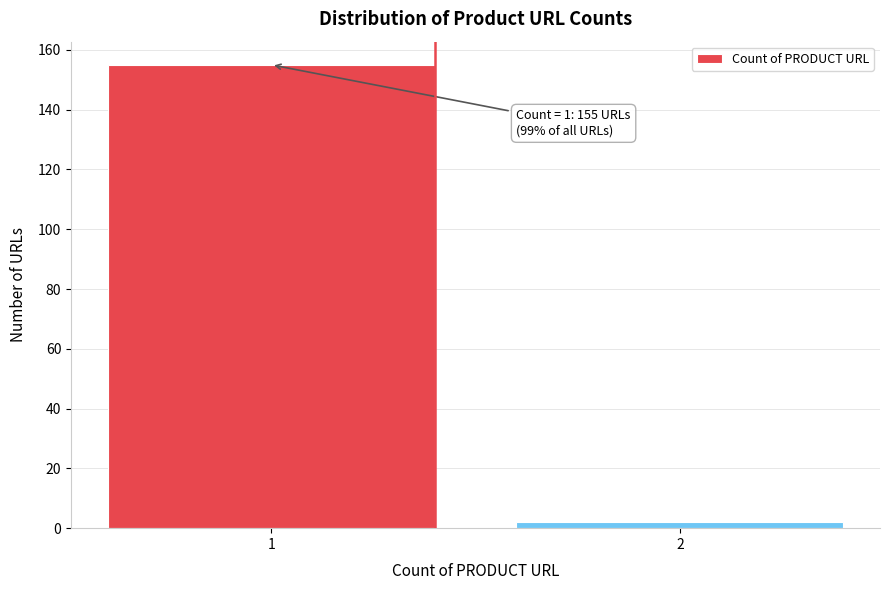

Reading left to right, transcribe all the data shown in this chart.

155	2